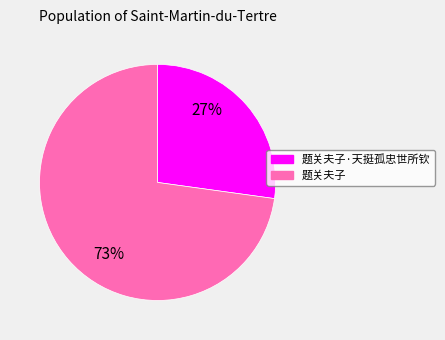

To the nearest percent, what is the average slice percentage?

50%